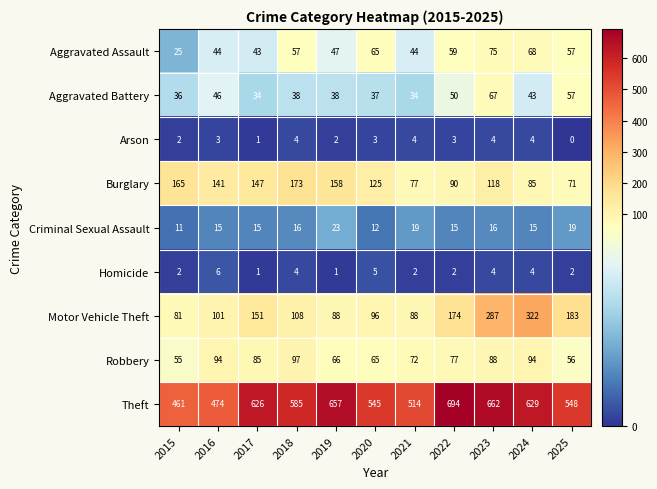

The Criminal Sexual Assault series shows 15 at 2016. True or false?

True